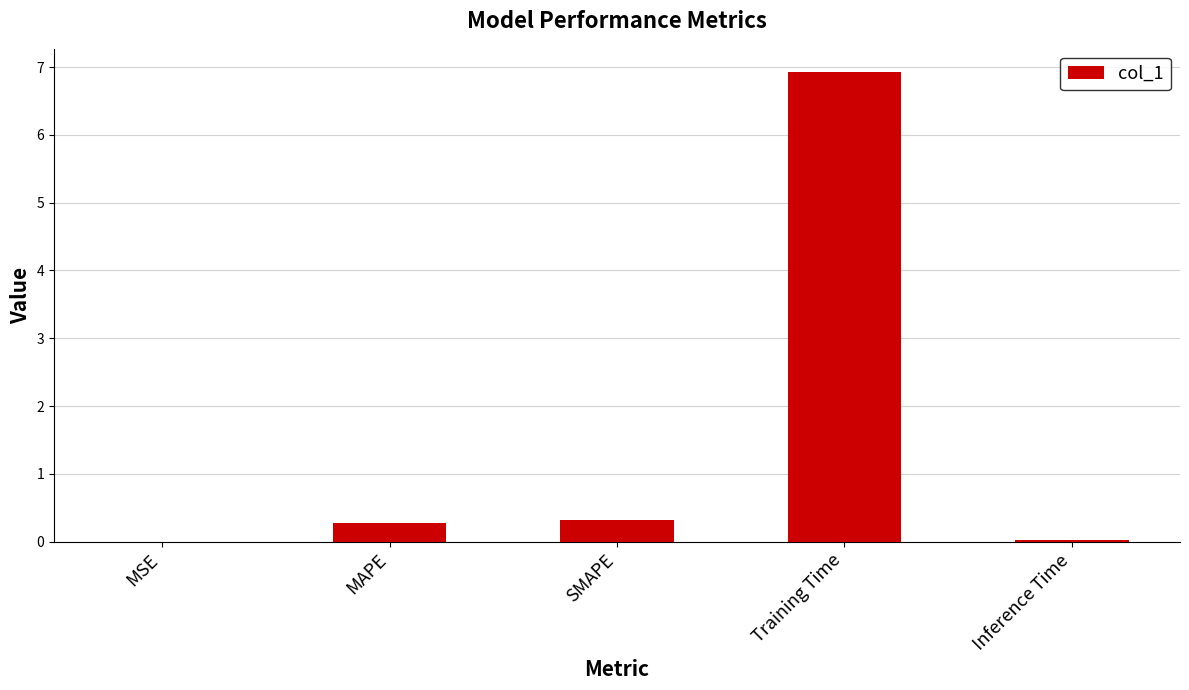

What value does the data have at MAPE?

0.3